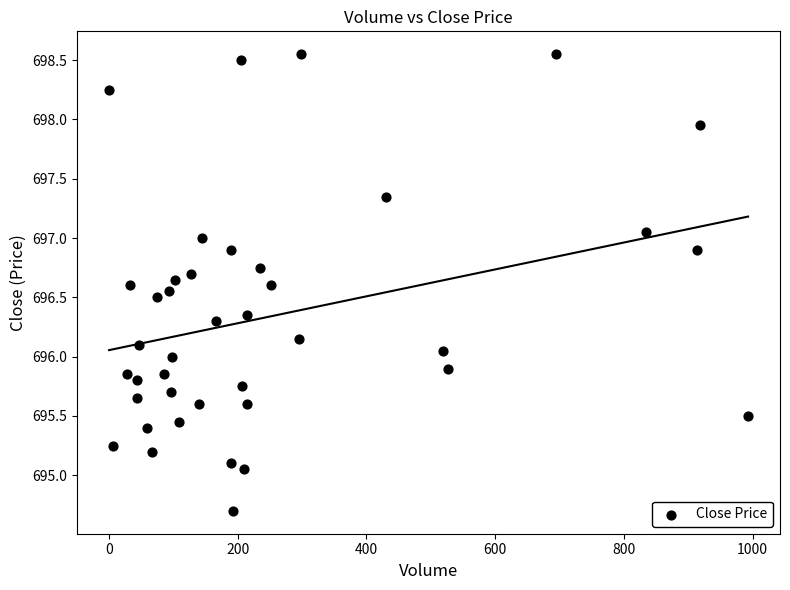

What is the range of X values (max minus min)?

993.0